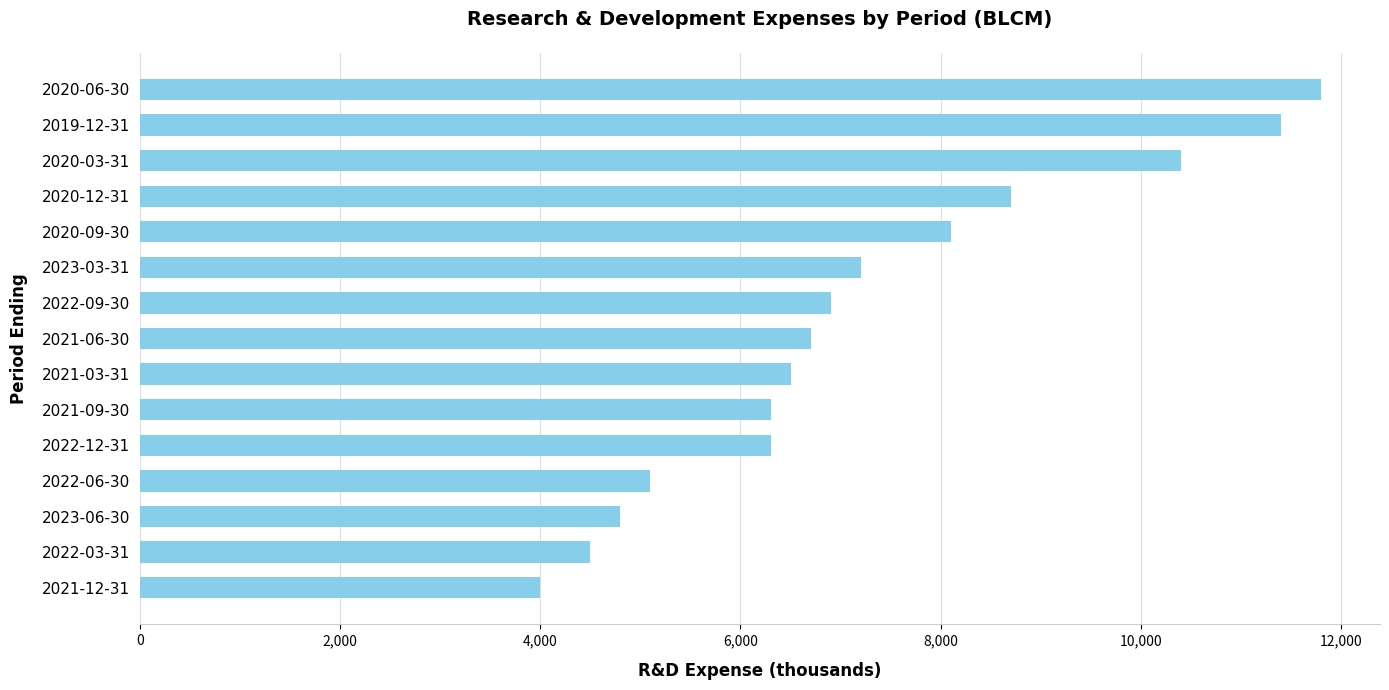

How many values are below 6700?

7